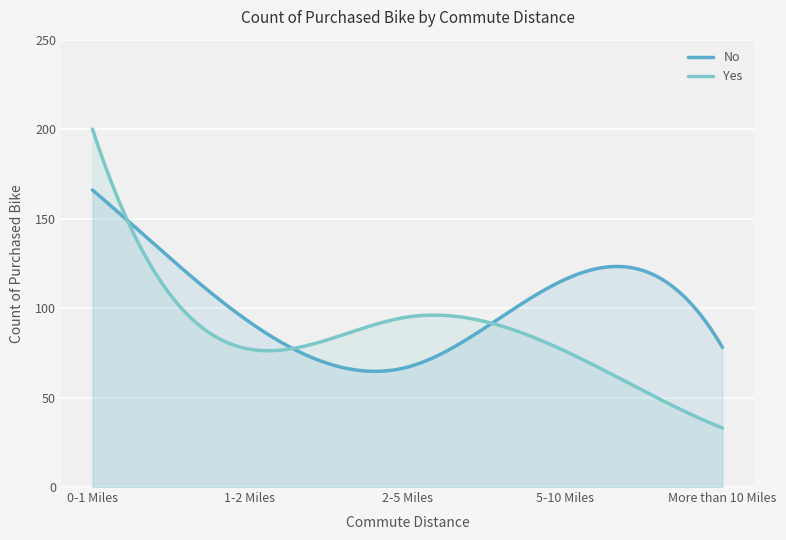

How many intersections are there between No and Yes?

3